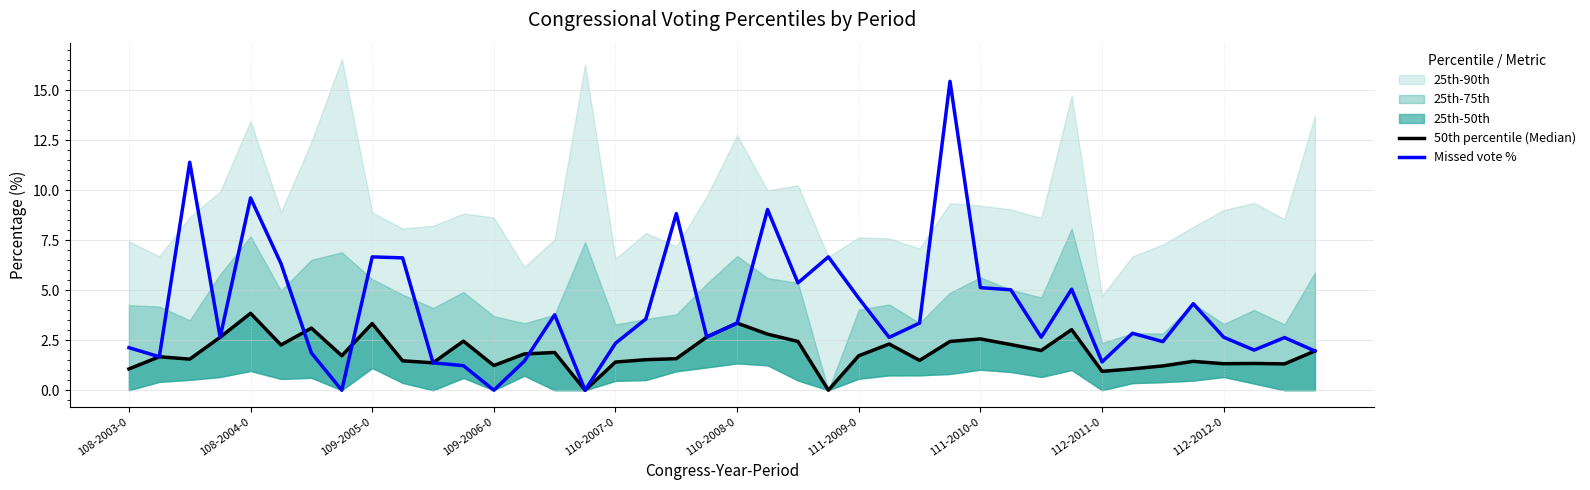

Is it true that Missed vote % equals 2.3 at 112-2011-0?

False